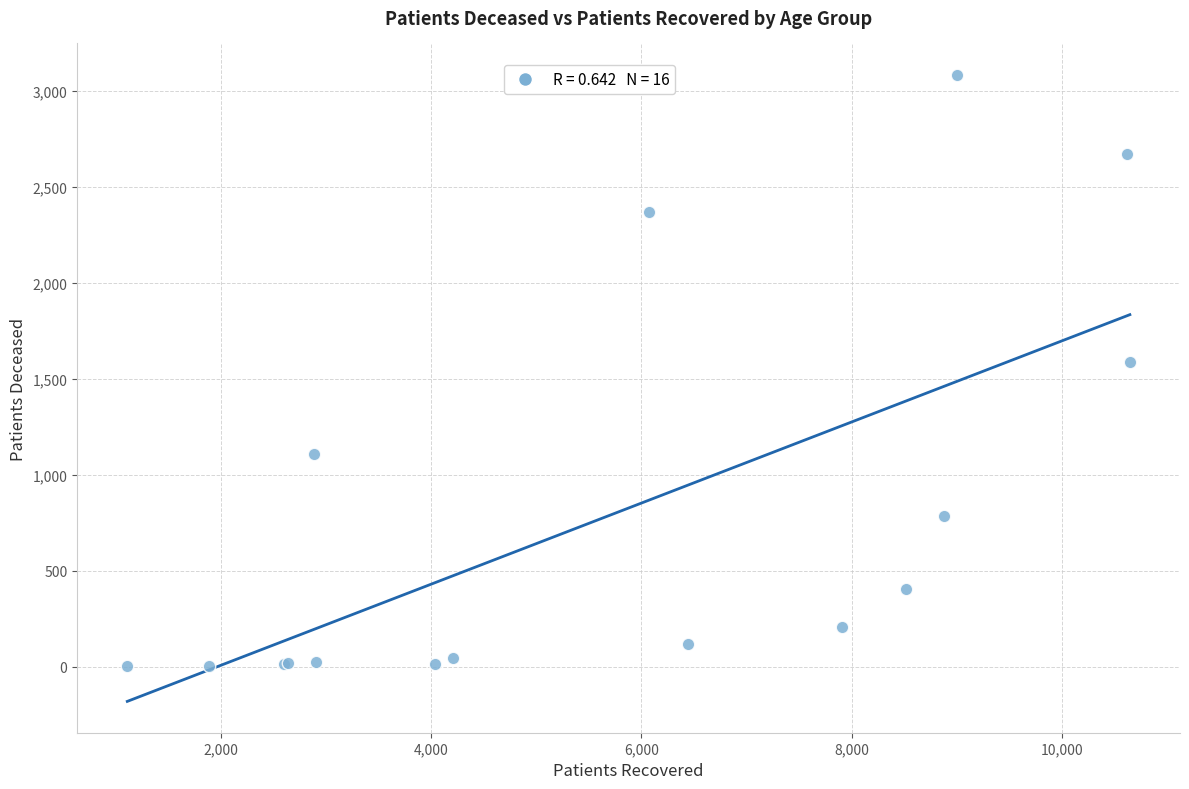

What Y value in the scatter plot is closest to 1544?

1589